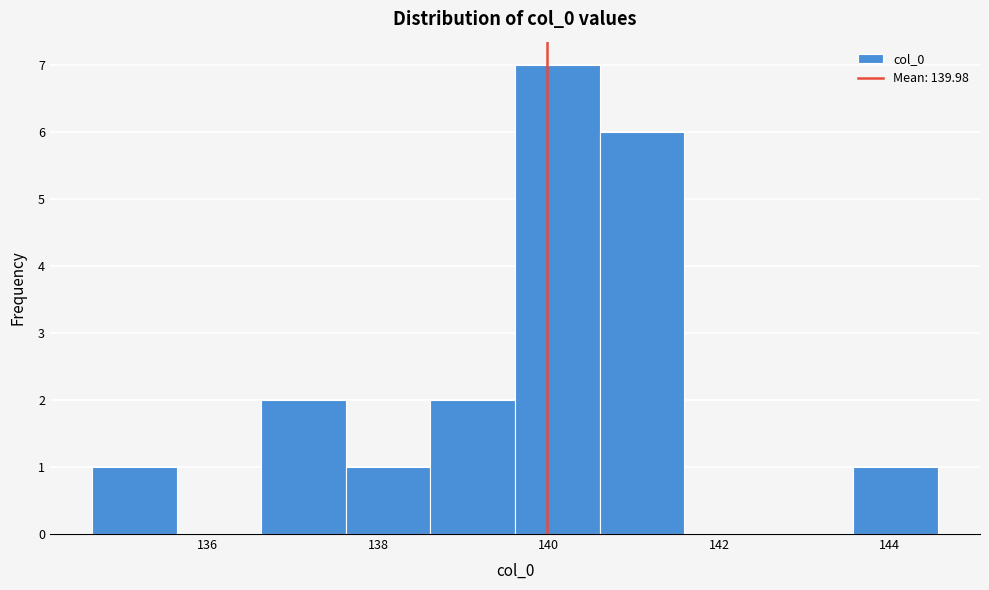

Reading left to right, transcribe this chart: for each bar, give the range it covers on the x-axis and its height. Neither the bar edges nor the heights are printed on the chart, so give them approximately, as read against the axes.

134.6 to 135.6: 1
135.6 to 136.6: 0
136.6 to 137.6: 2
137.6 to 138.6: 1
138.6 to 139.6: 2
139.6 to 140.6: 7
140.6 to 141.6: 6
141.6 to 142.6: 0
142.6 to 143.6: 0
143.6 to 144.6: 1